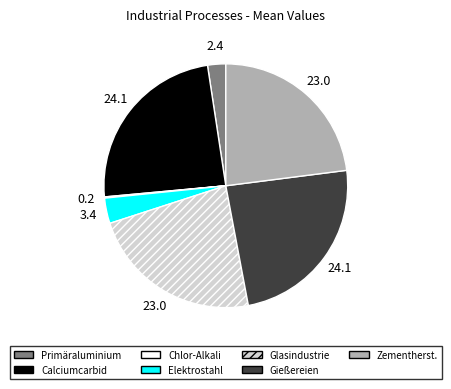

Combined, do Glasindustrie and Primäraluminium account for over 50%?

No